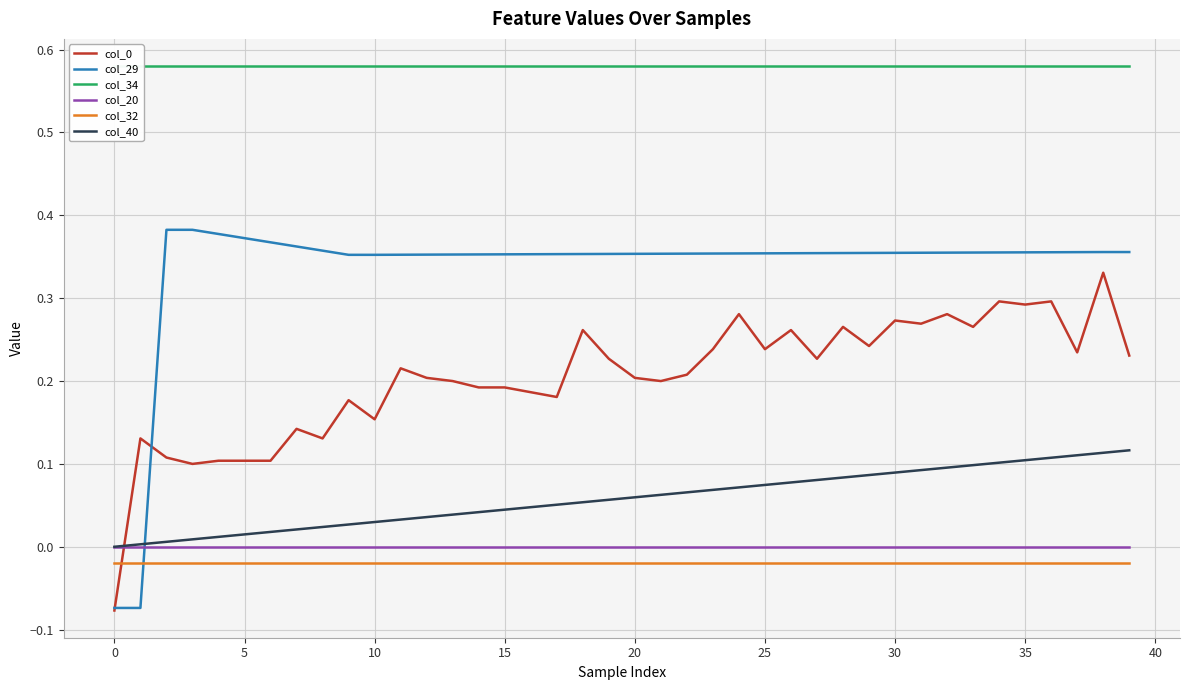

What is the label of the 4th point from the right?

36